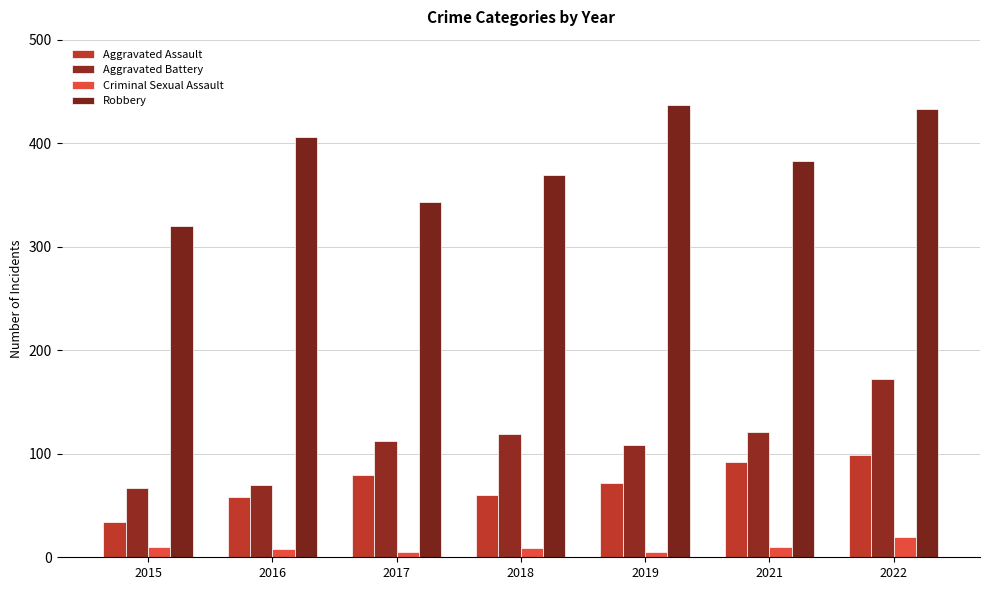

What is the maximum value shown in the chart?

437